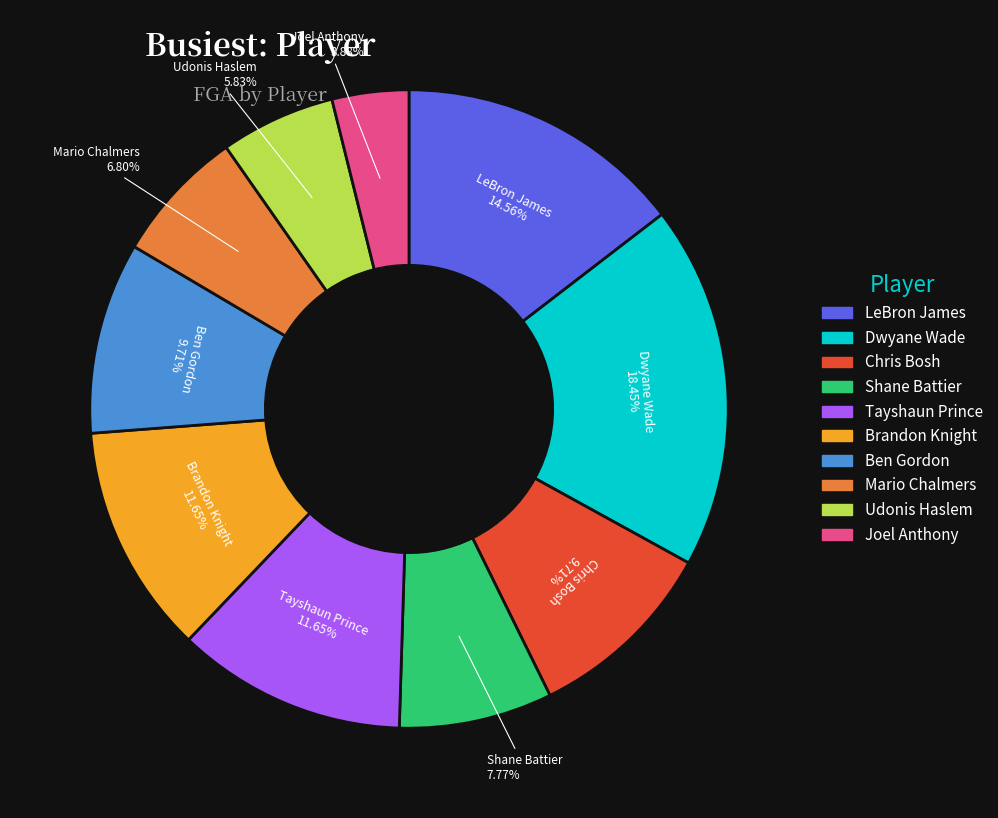

Which category has the smallest portion of the pie?

Joel Anthony